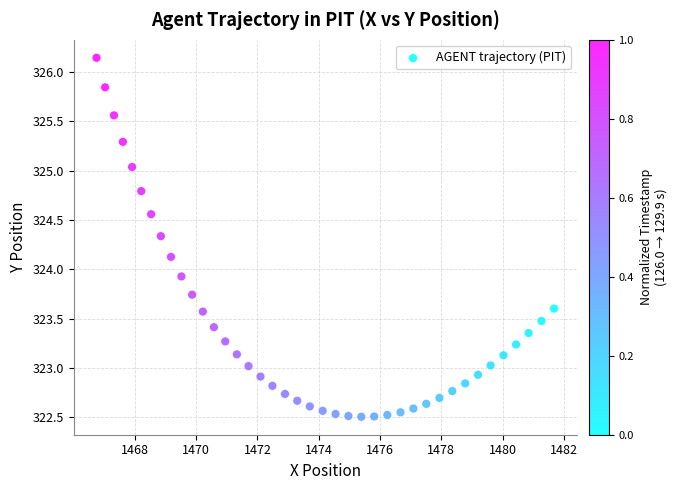

What is the range of X values (max minus min)?

14.9